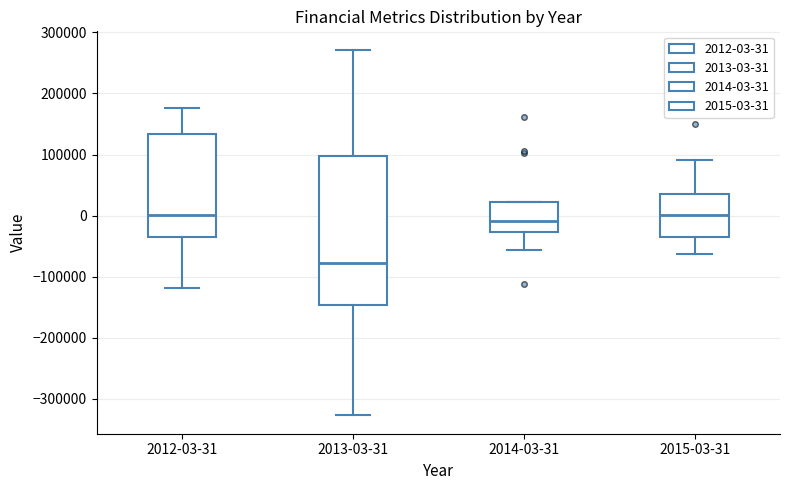

Which box is the tallest, from its lower edge to its upper edge?

2013-03-31